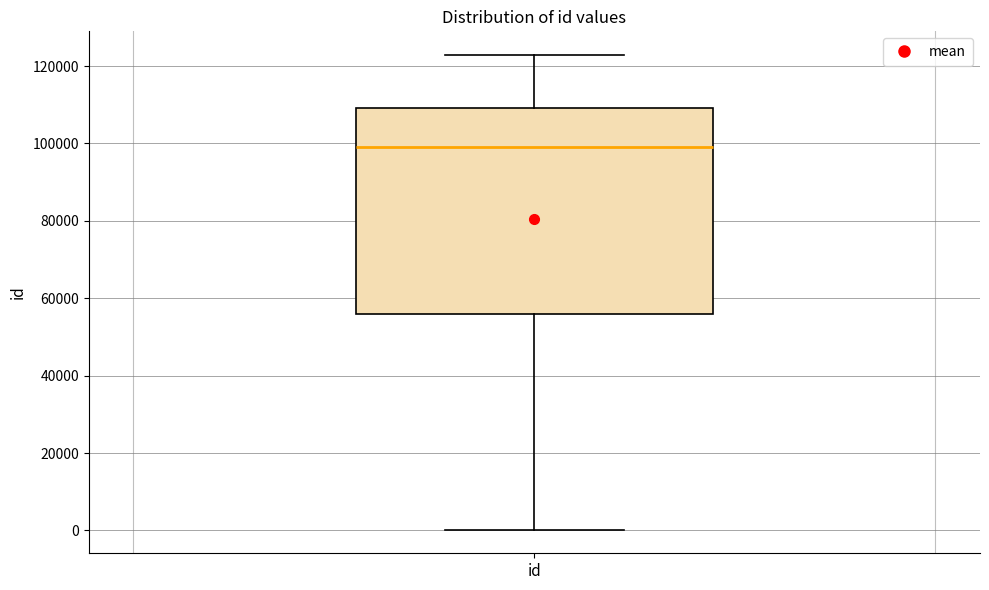

Transcribe this box plot: give where the median line is, the range the box spans, and where the two whiskers end, as read against the y-axis. The values are not printed on the chart, so give them approximately, as read against the axis.

median 98000, box 56000 to 110000, whiskers 0 to 122000